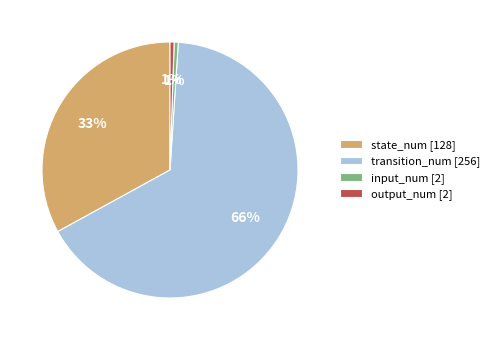

Does any single category account for the majority?

Yes